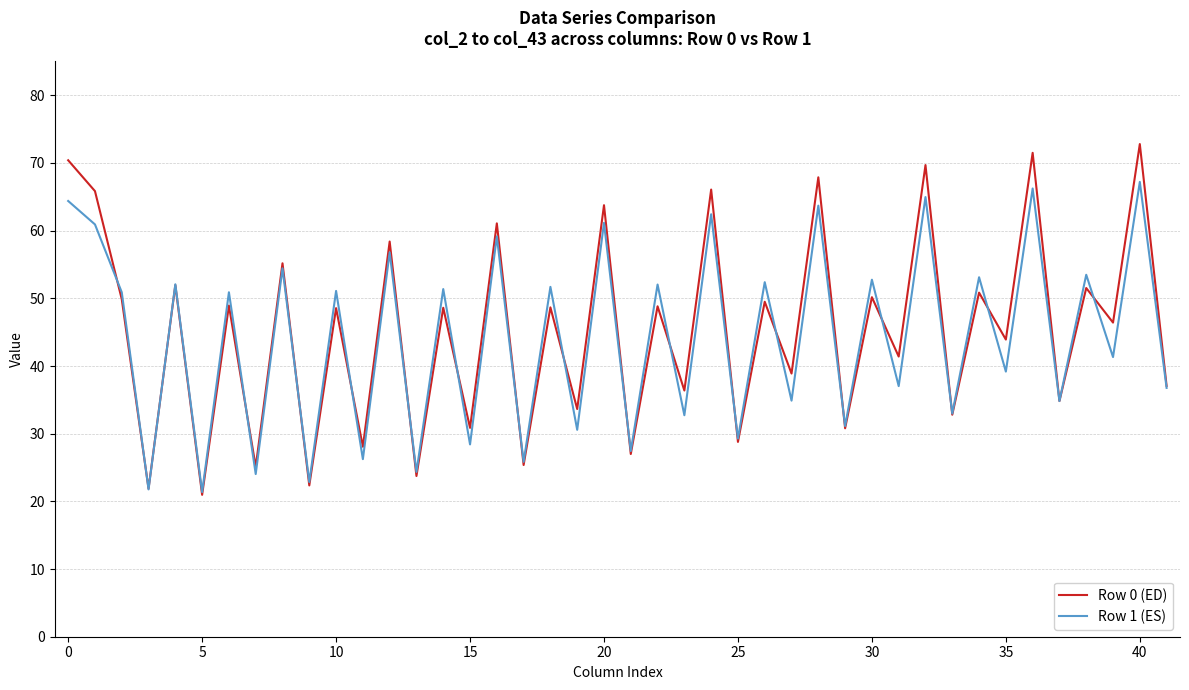

What is the smallest value displayed?

21.0